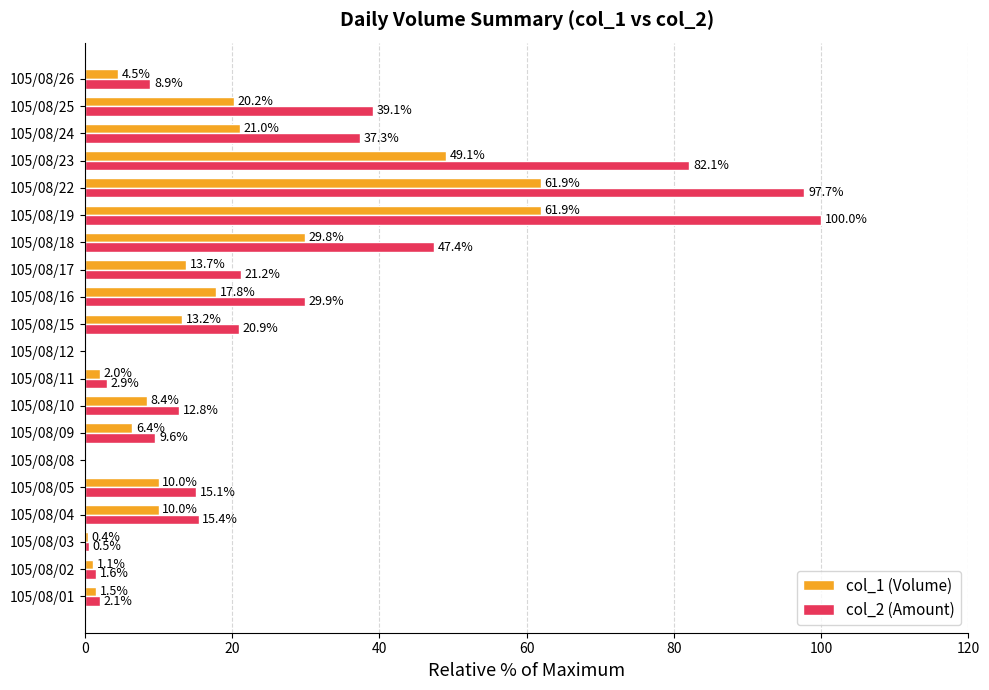

The value of col_2 (Amount) at 105/08/02 is 1.6. True or false?

True